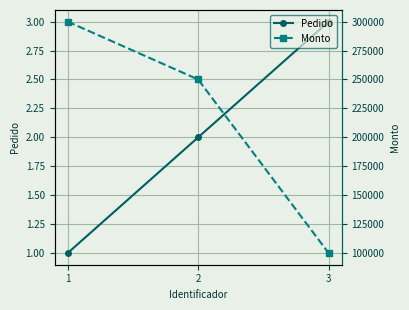

How many series are shown in this chart?

2